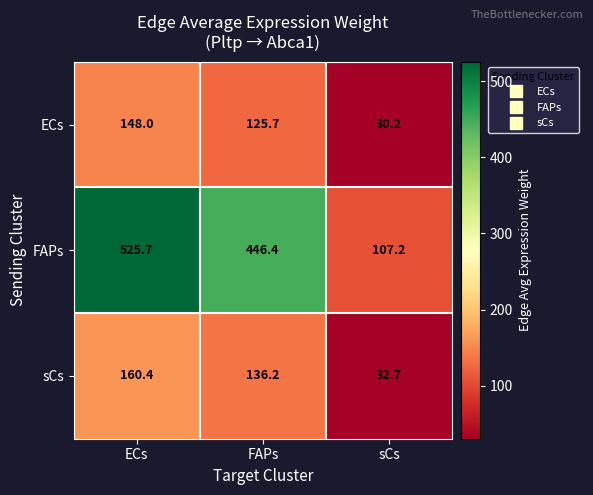

What is the spread (max minus min) of values at sCs?

77.0